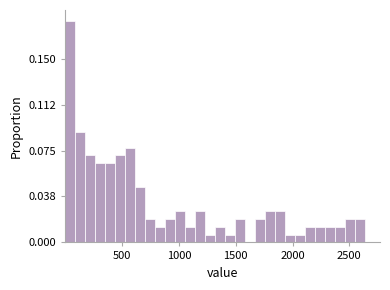

Read against the x-axis, roughly where is the centre of the tallest bar?

50